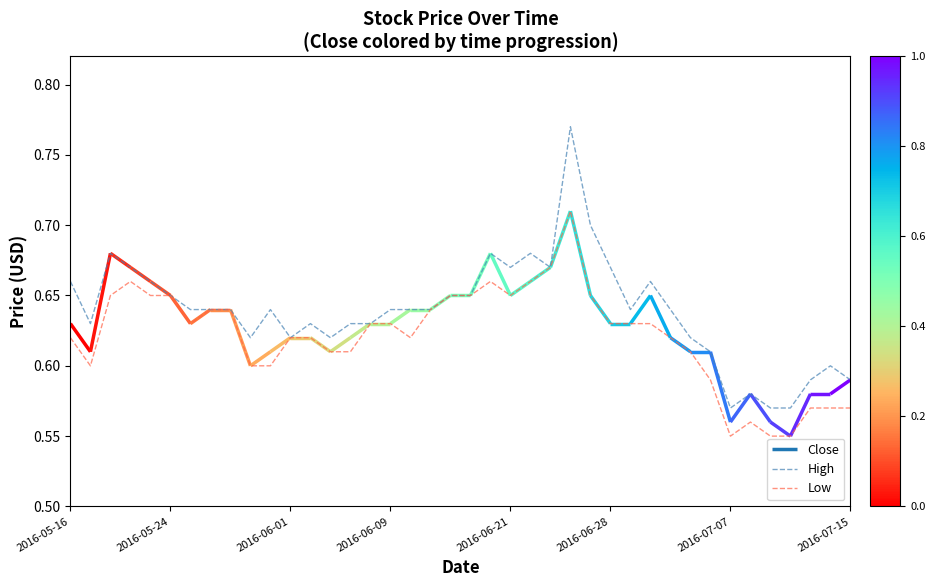

What is the sum of the High values at 37 and 16?

1.2